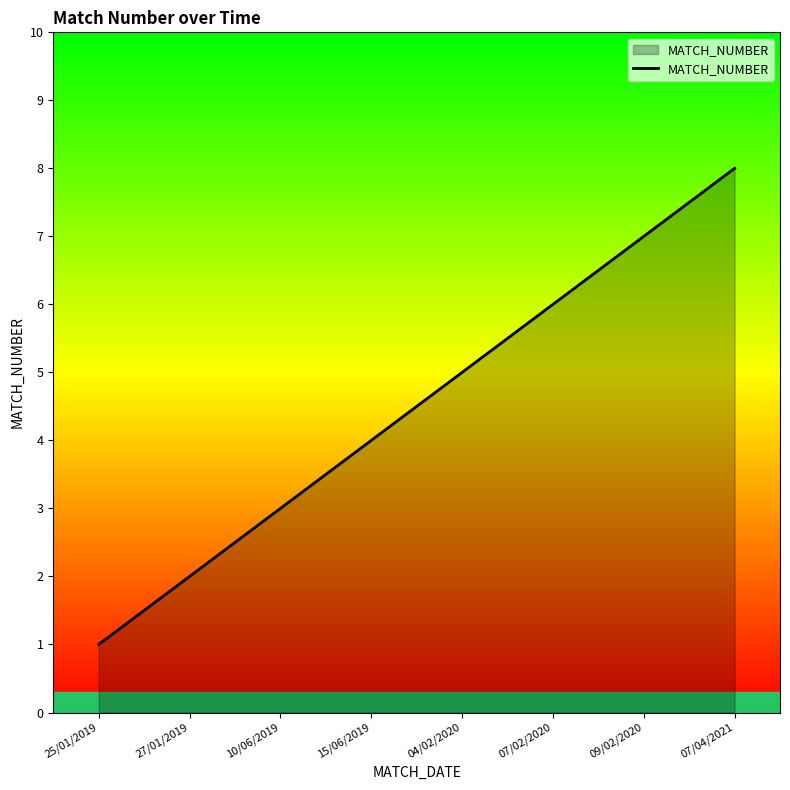

What position from the right is 25/01/2019?

8